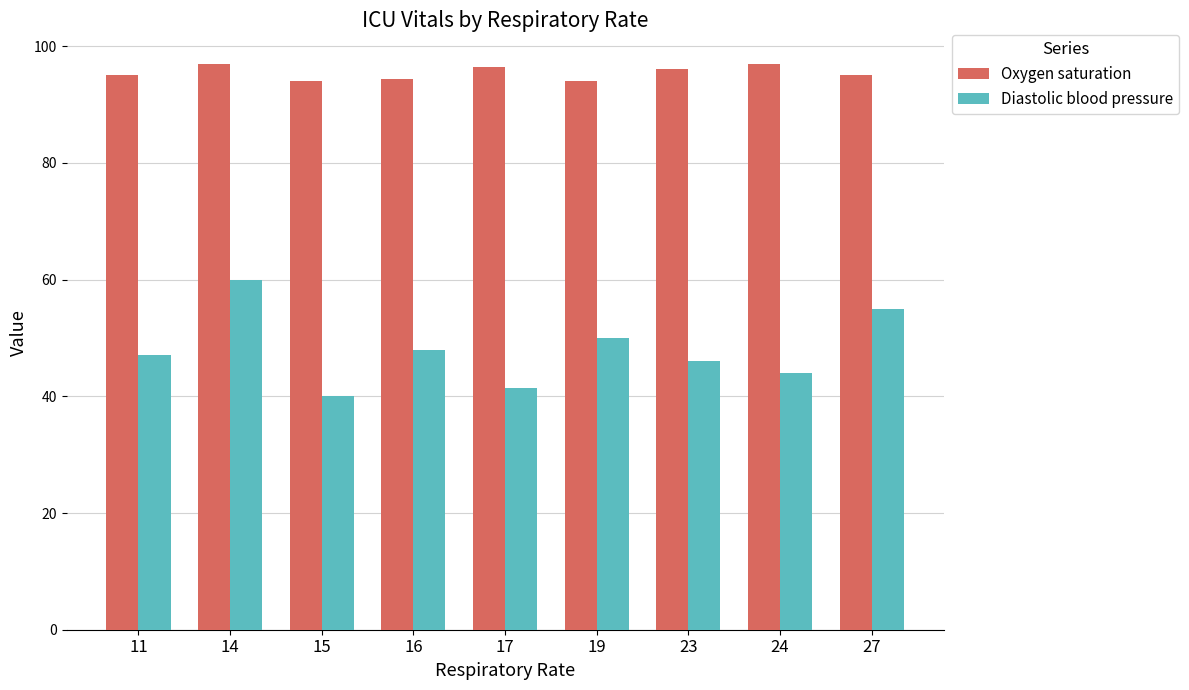

Rank the series by their maximum value, from highest to lowest.

Oxygen saturation, Diastolic blood pressure